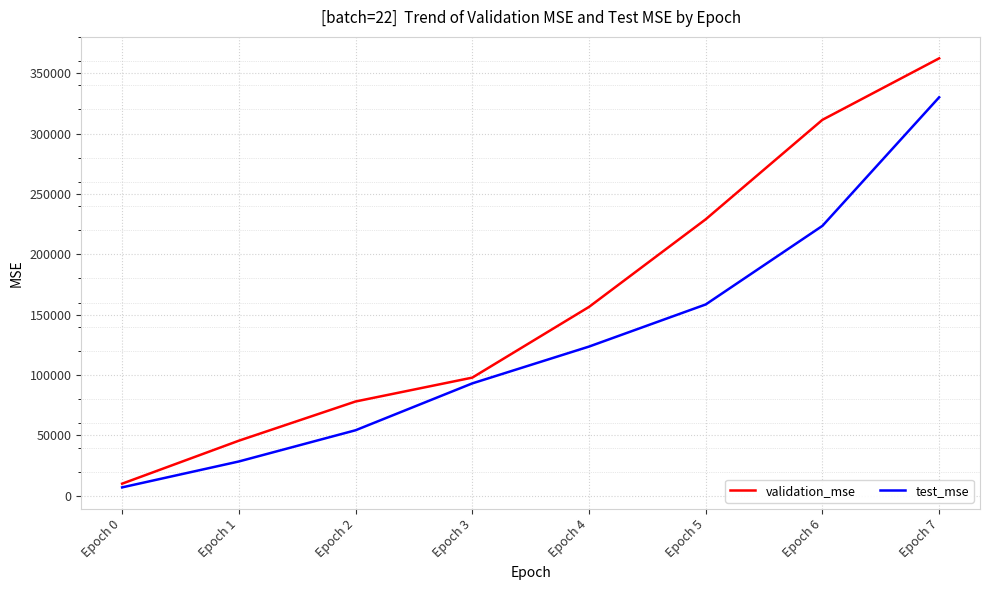

Which category has the lowest value in the test_mse series?

Epoch 0